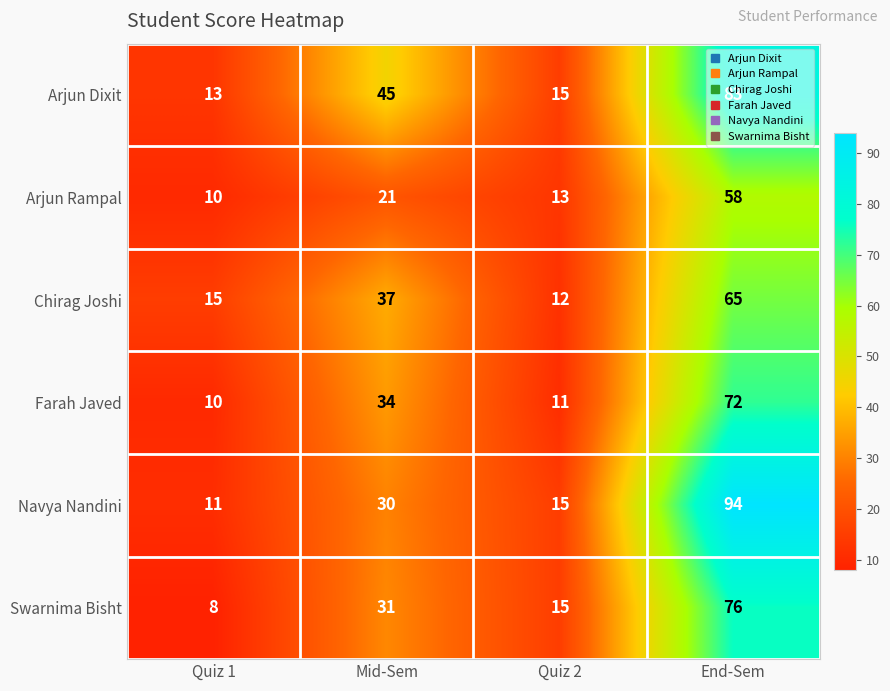

What is the maximum value shown in the chart?

94